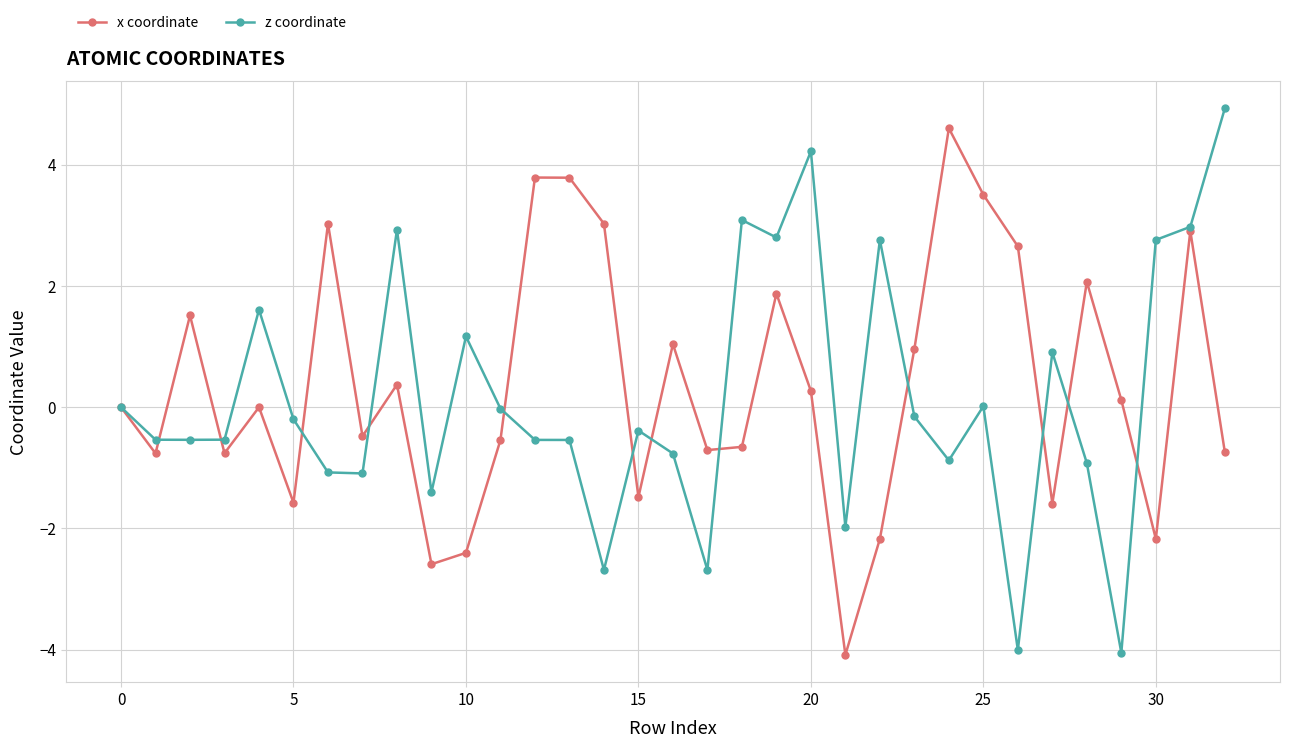

What is the smallest value displayed?

-4.1